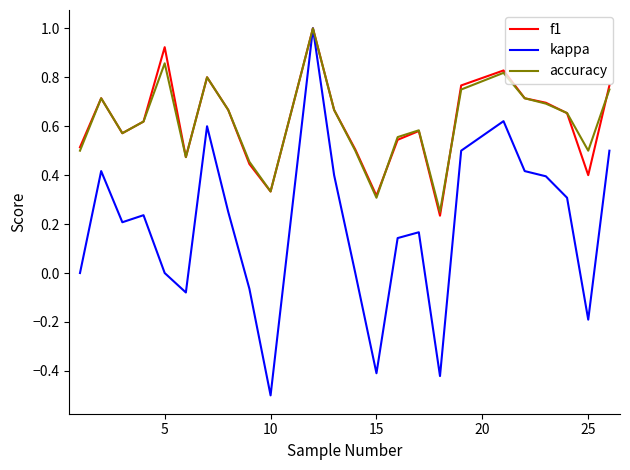

Which series has the widest spread of values?

kappa